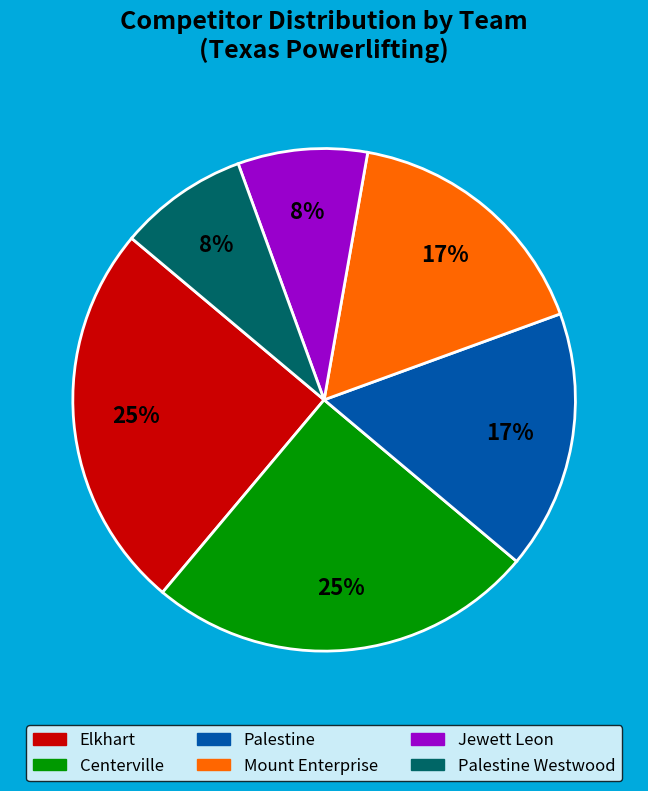

True or false: Jewett Leon accounts for 8% of the total.

True